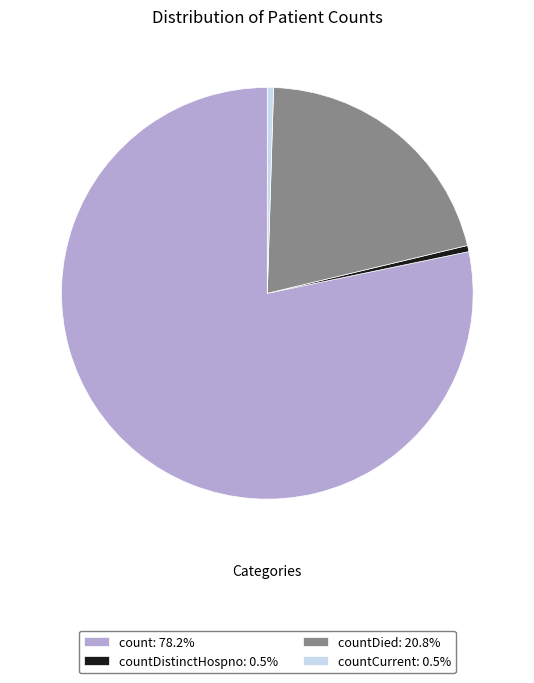

Does any single category account for the majority?

Yes